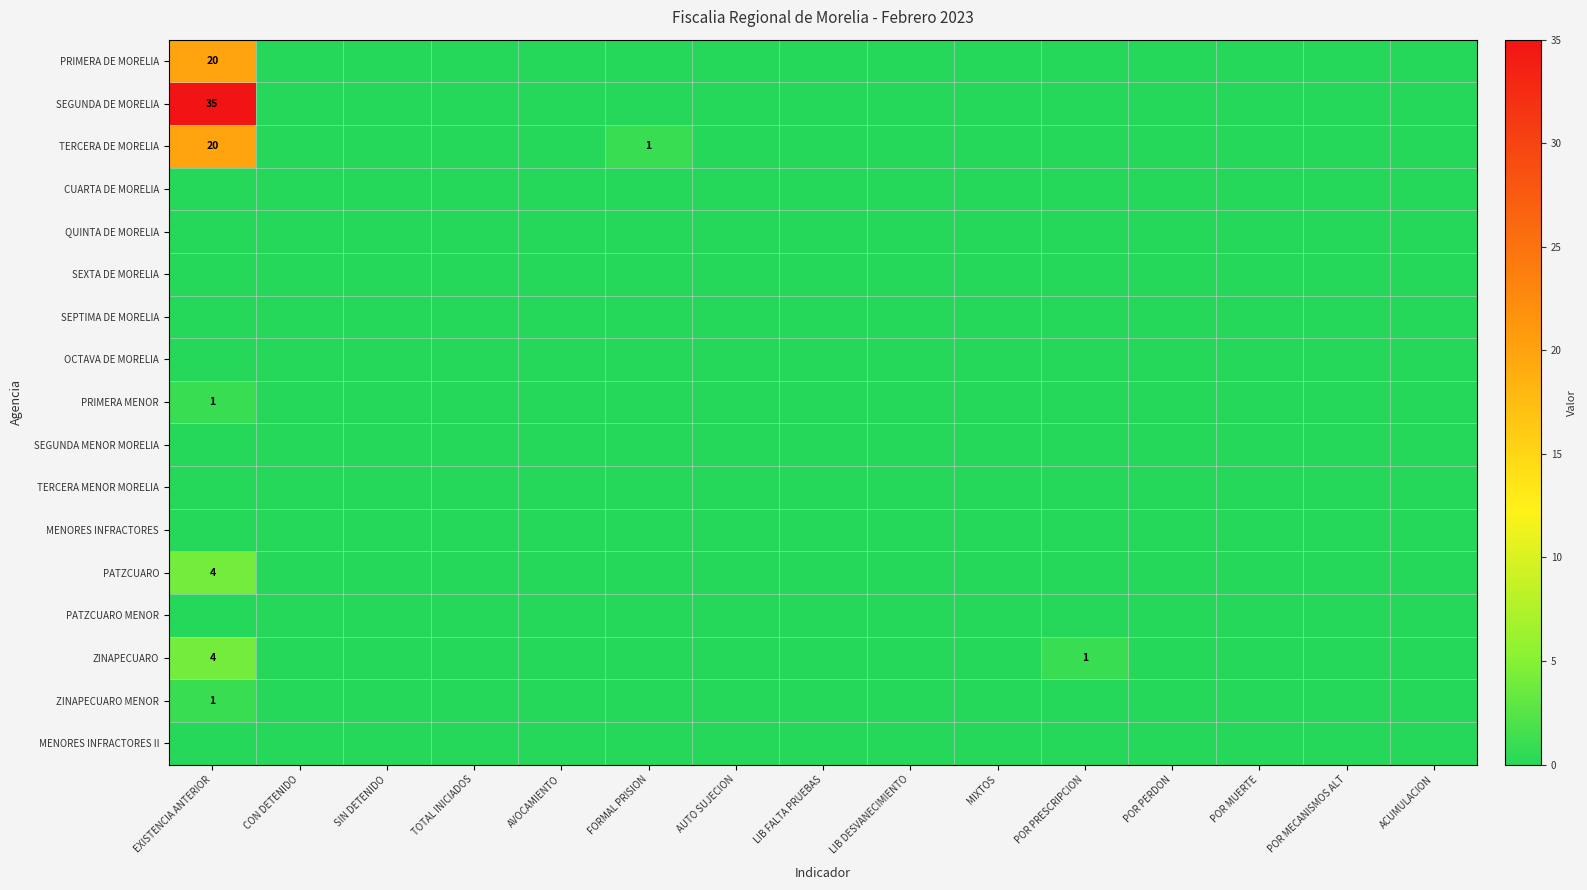

Which series changed the most between EXISTENCIA ANTERIOR and LIB DESVANECIMIENTO?

SEGUNDA DE MORELIA